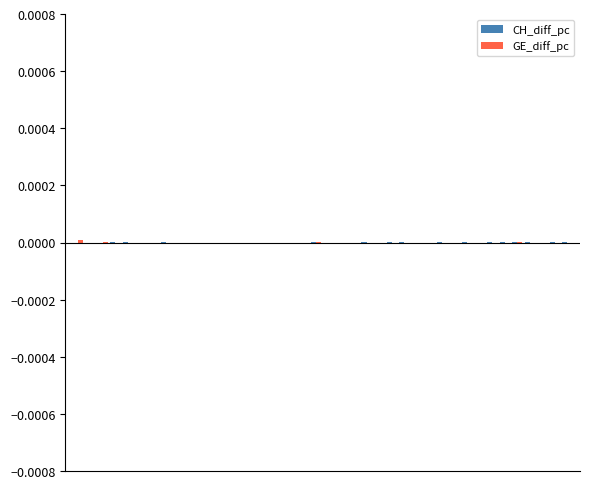

How many groups of bars are there?

40